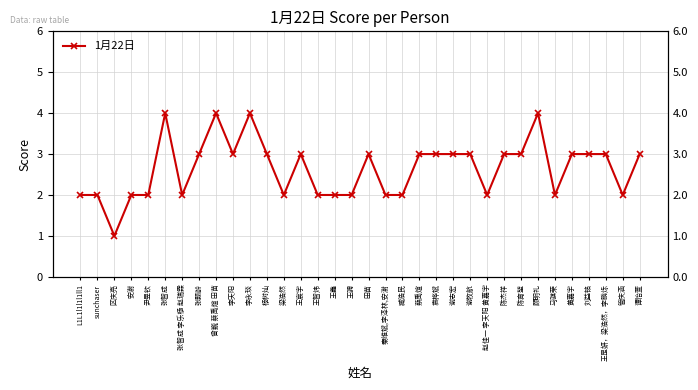

Reading right to left, transcribe all the data shown in this chart.

3	2	3	3	3	2	4	3	3	2	3	3	3	3	2	2	3	2	2	2	3	2	3	4	3	4	3	2	4	2	2	1	2	2